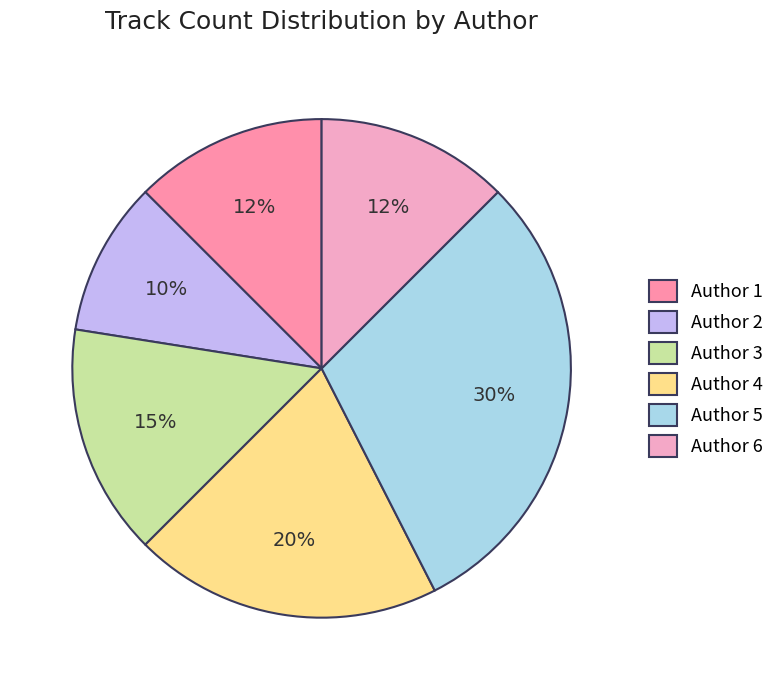

What is the total percentage of Author 1 and Author 5?

42.5%